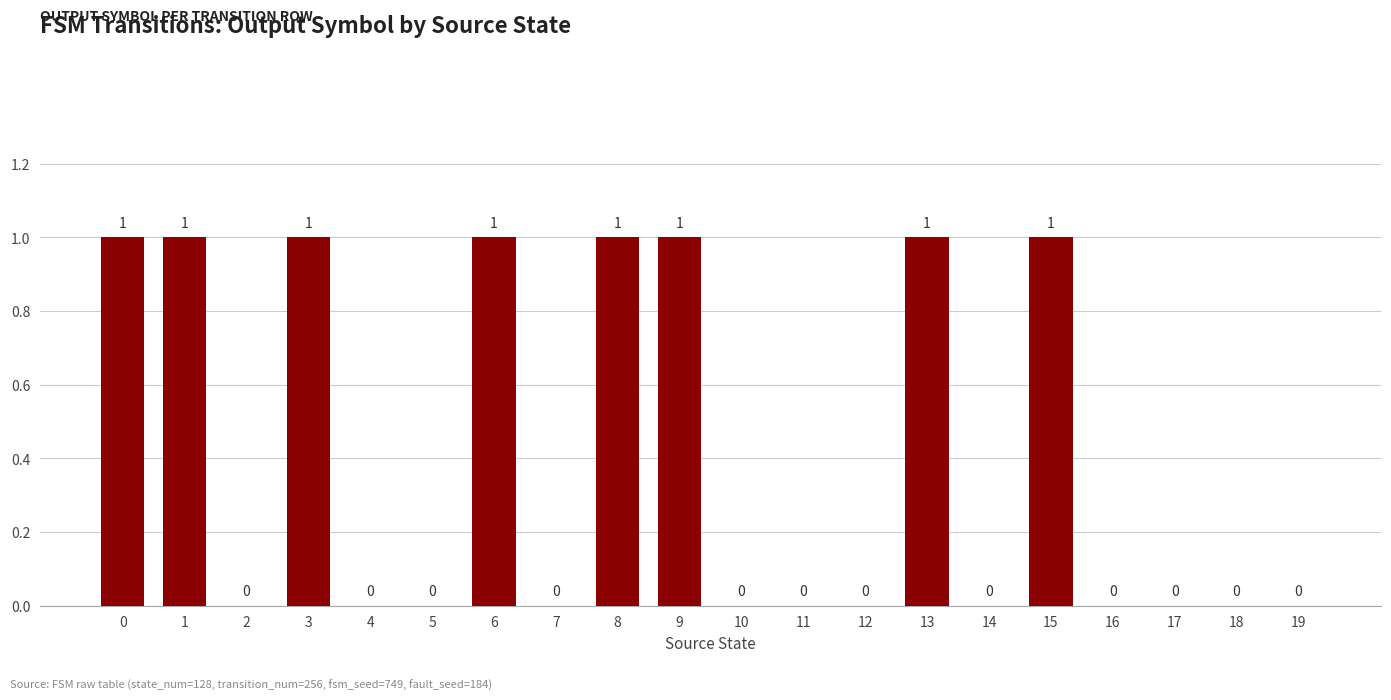

Are the bars horizontal?

No